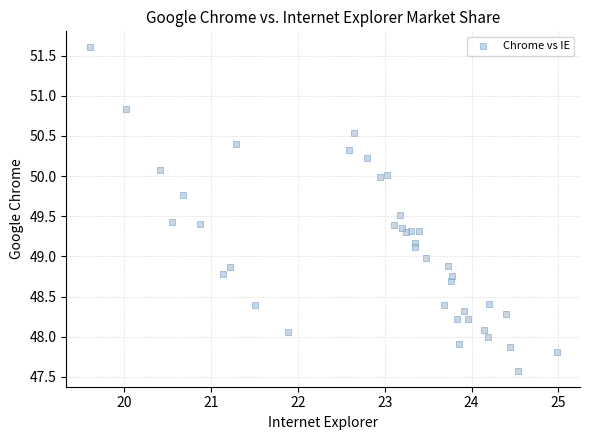

What is the range of X values (max minus min)?

5.4